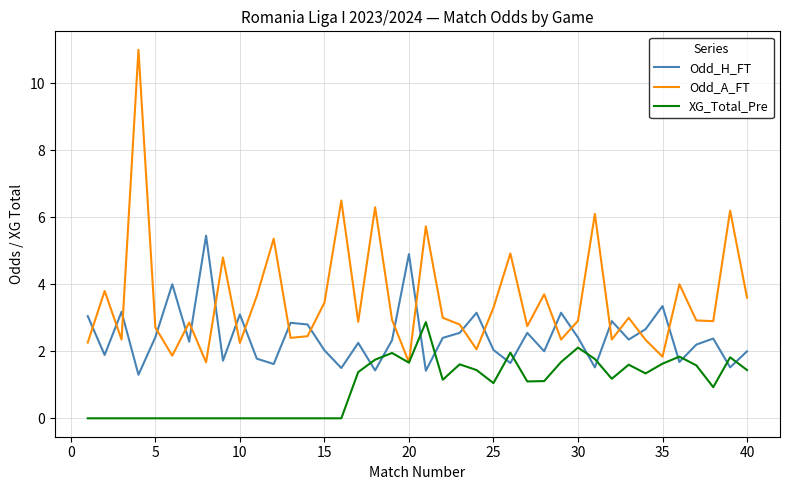

Which series has the largest total across all categories?

Odd_A_FT